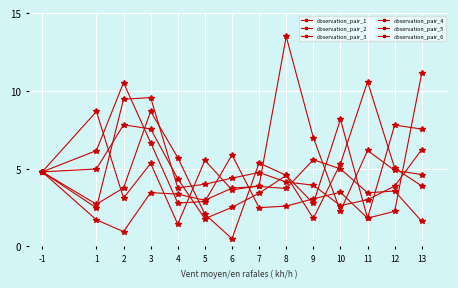

True or false: observation_pair_1 and observation_pair_6 intersect in this chart.

True